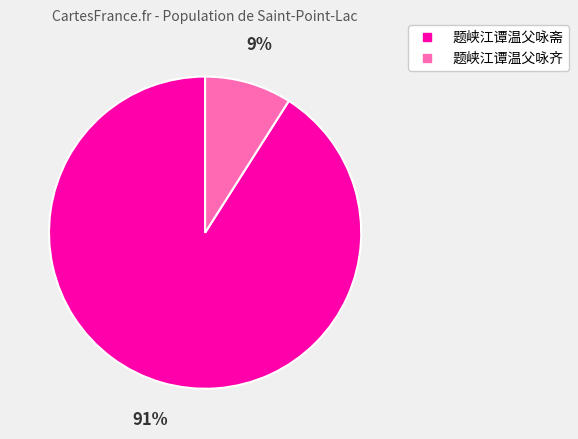

To the nearest percent, what percentage of the pie is 题峡江谭温父咏齐?

9%